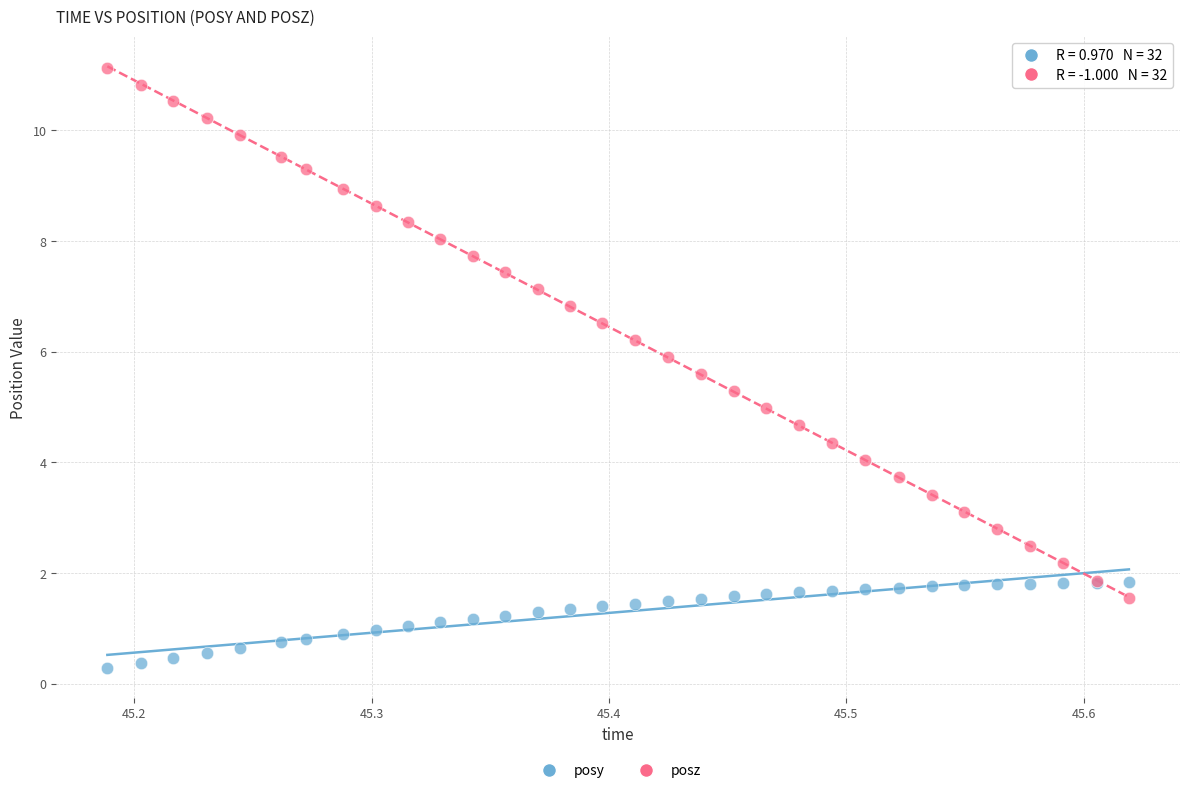

What is the X range (max minus min) for the scatter plot?

0.4